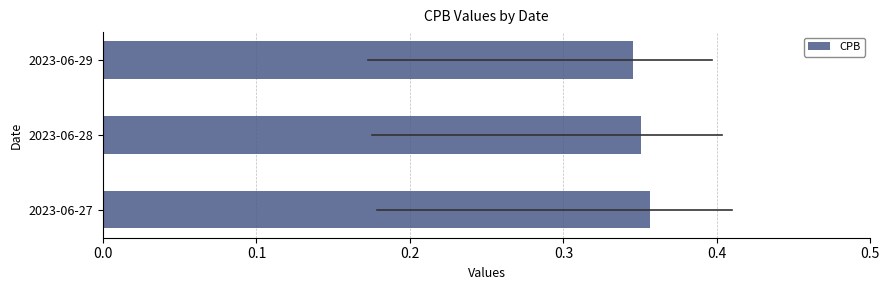

Count the values in the range 0 to 1.

3